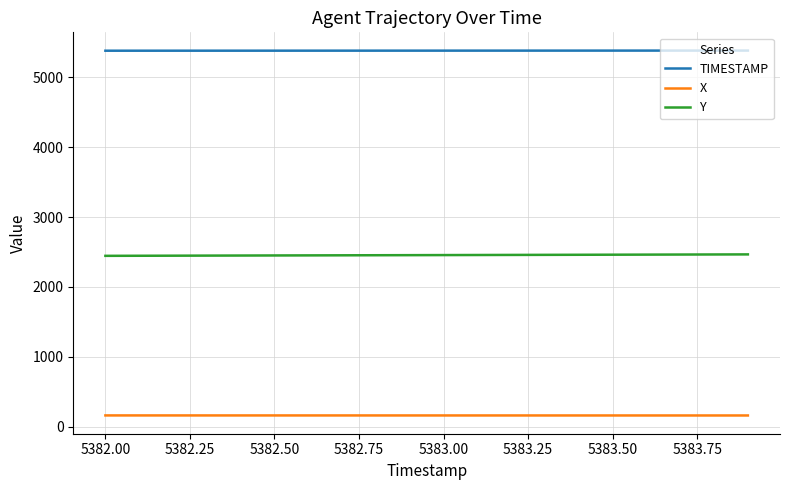

True or false: TIMESTAMP and X cross at least once.

False